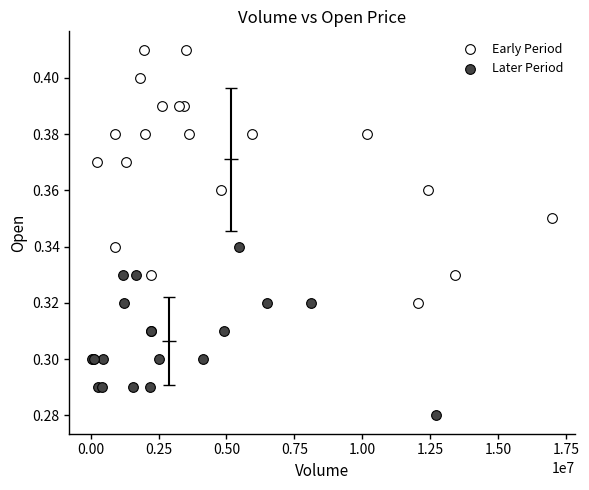

Which series reaches the minimum Y coordinate?

Later Period